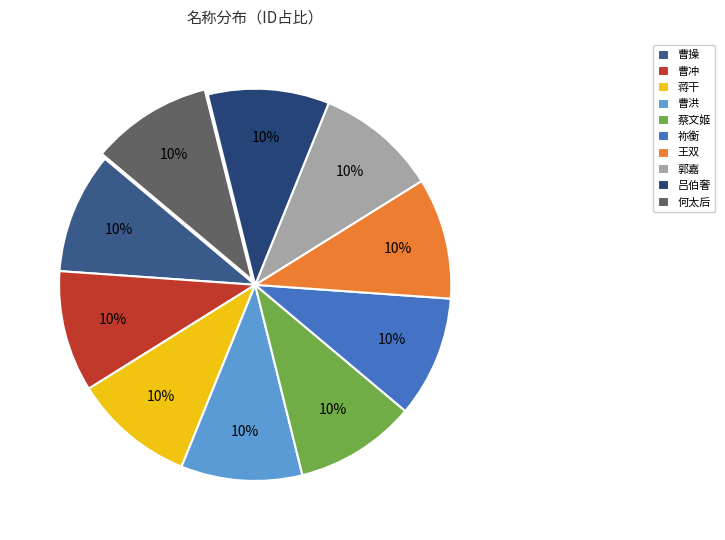

What percentage is the 何太后 slice, to the nearest percent?

10%